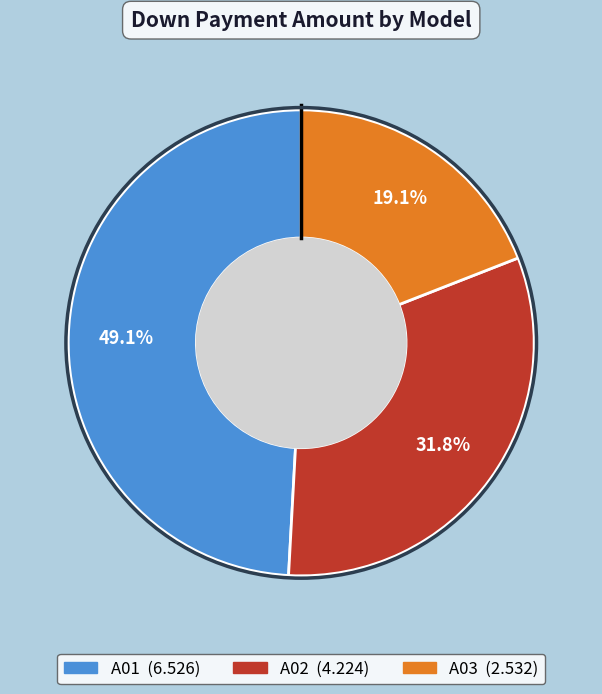

Which slice is the largest?

A01